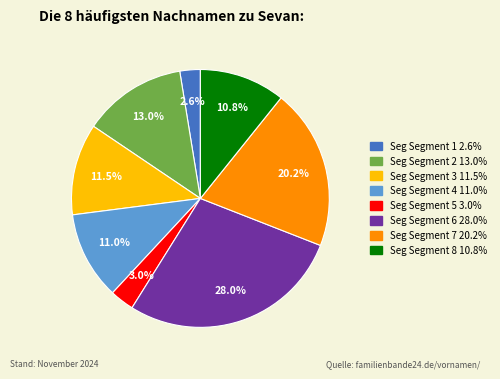

Is there any slice that represents more than half of the pie?

No